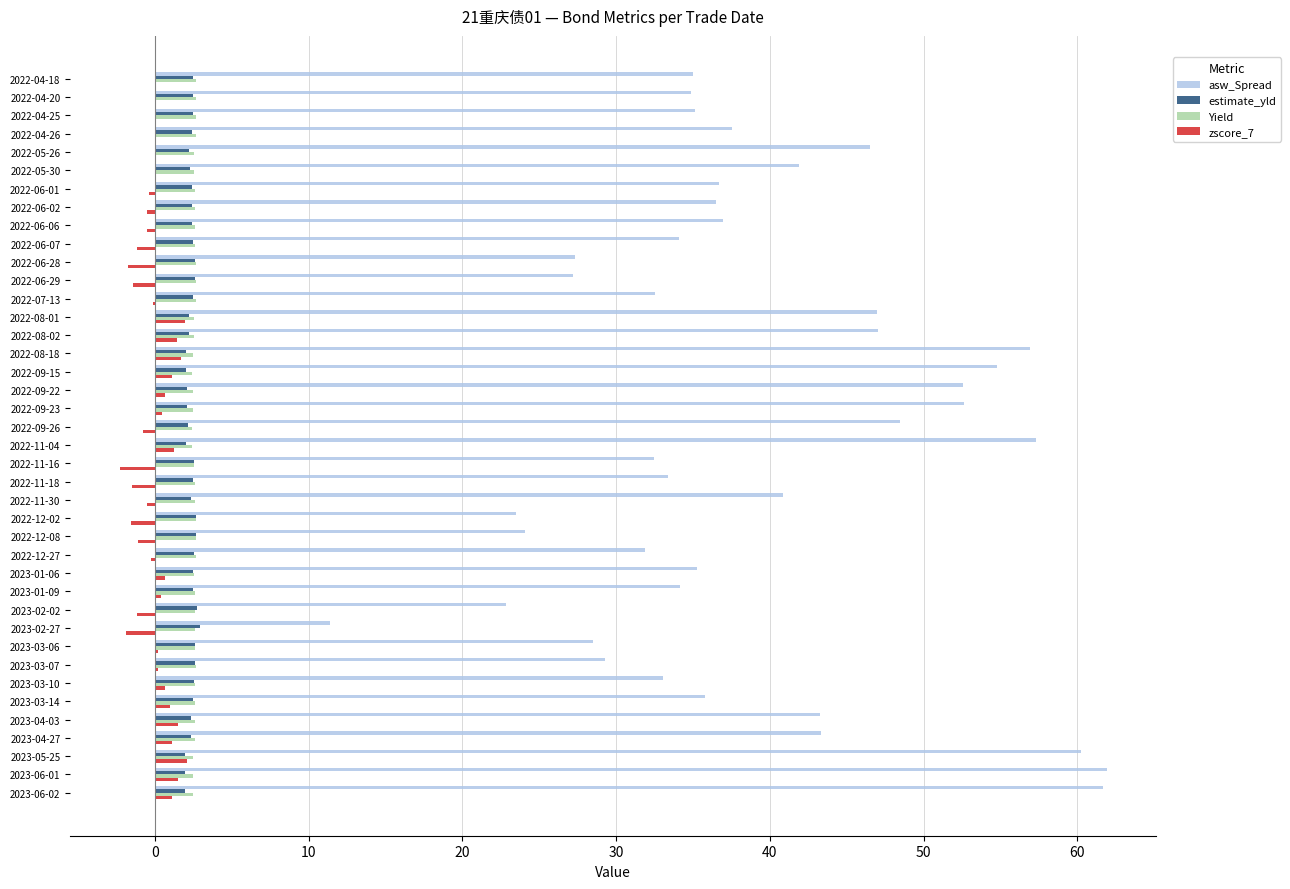

Between 2022-04-25 and 2022-12-02, which series saw the biggest shift?

asw_Spread